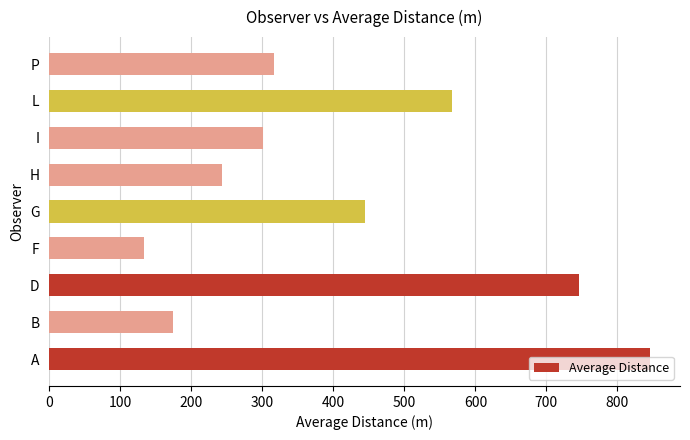

True or false: the data shows 445.2 at G.

True